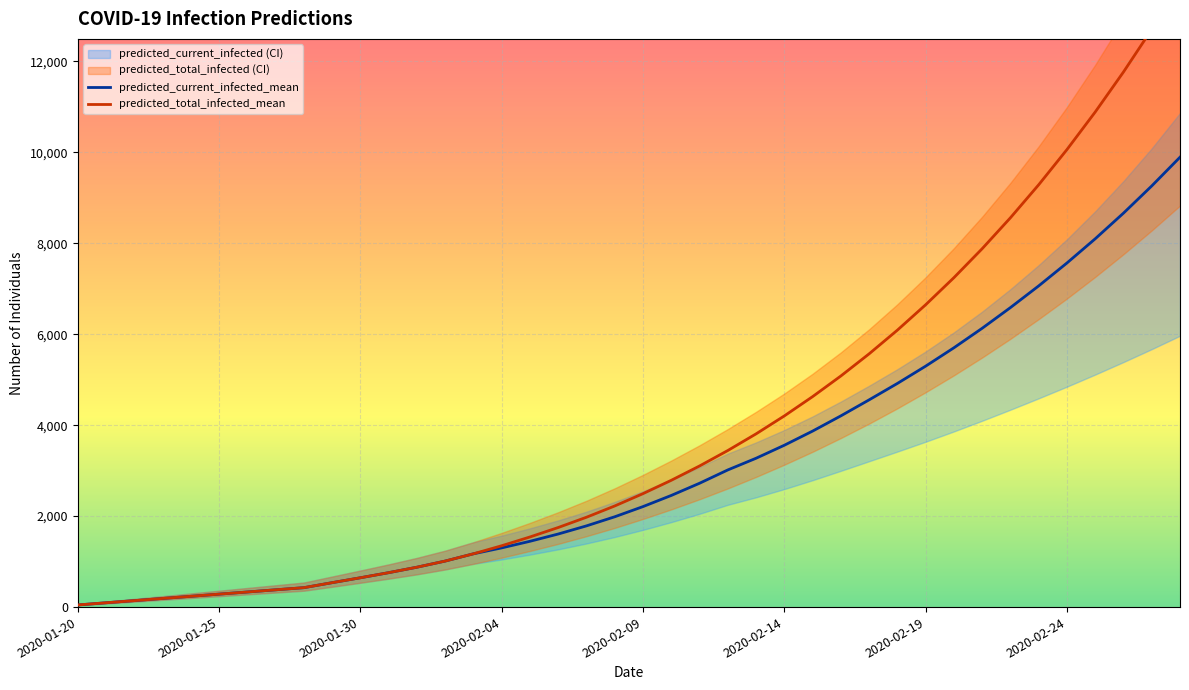

The value of predicted_current_infected_mean at 2020-01-25 is 285. True or false?

True